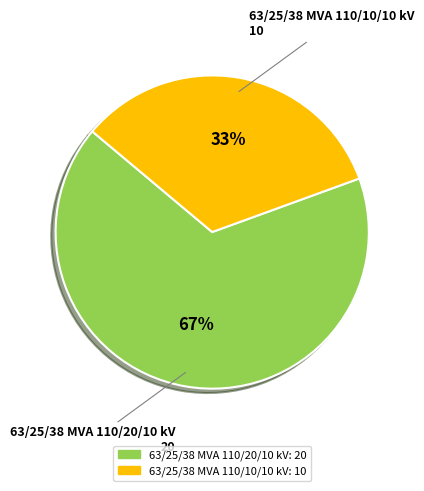

Is the sum of 63/25/38 MVA 110/10/10 kV and 63/25/38 MVA 110/20/10 kV greater than half?

Yes